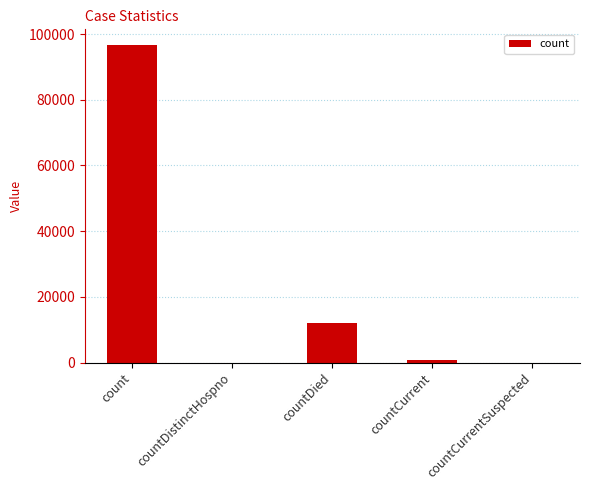

Read the value at countDied.

11989